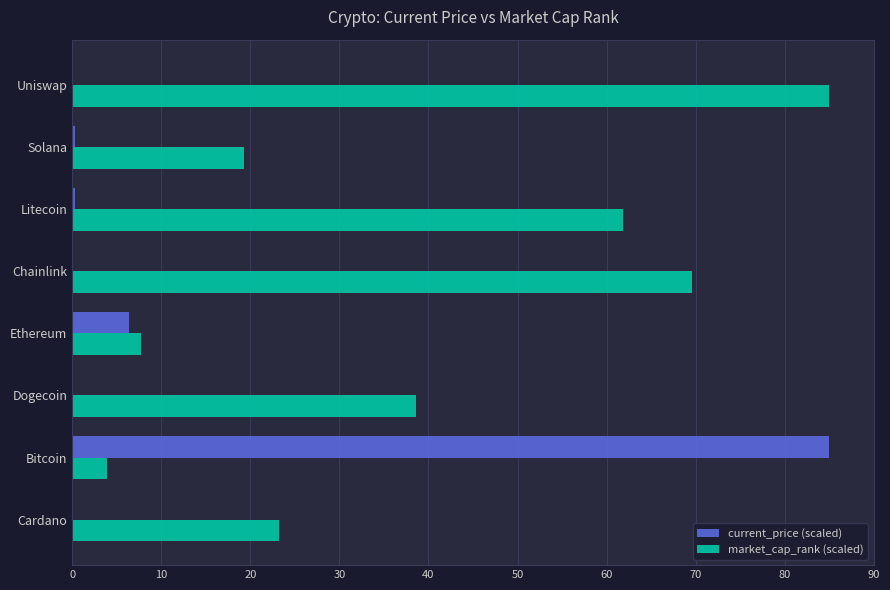

True or false: current_price (scaled) has a value of 10.8 at Ethereum.

False